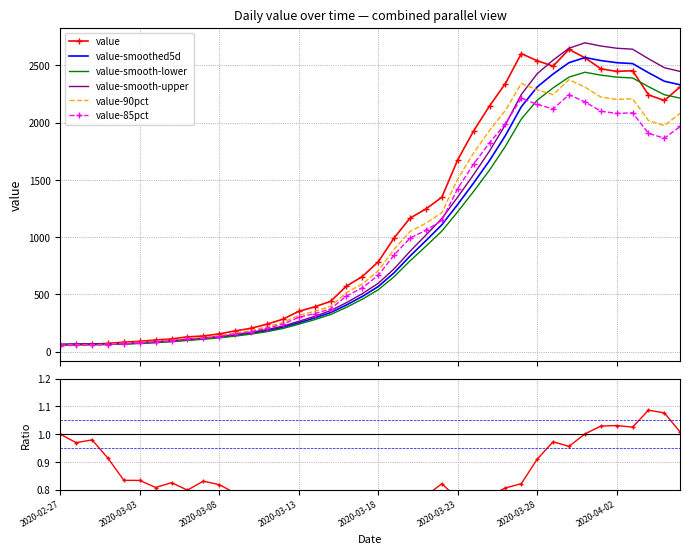

What is the lowest value of the value-smoothed5d series?

61.0